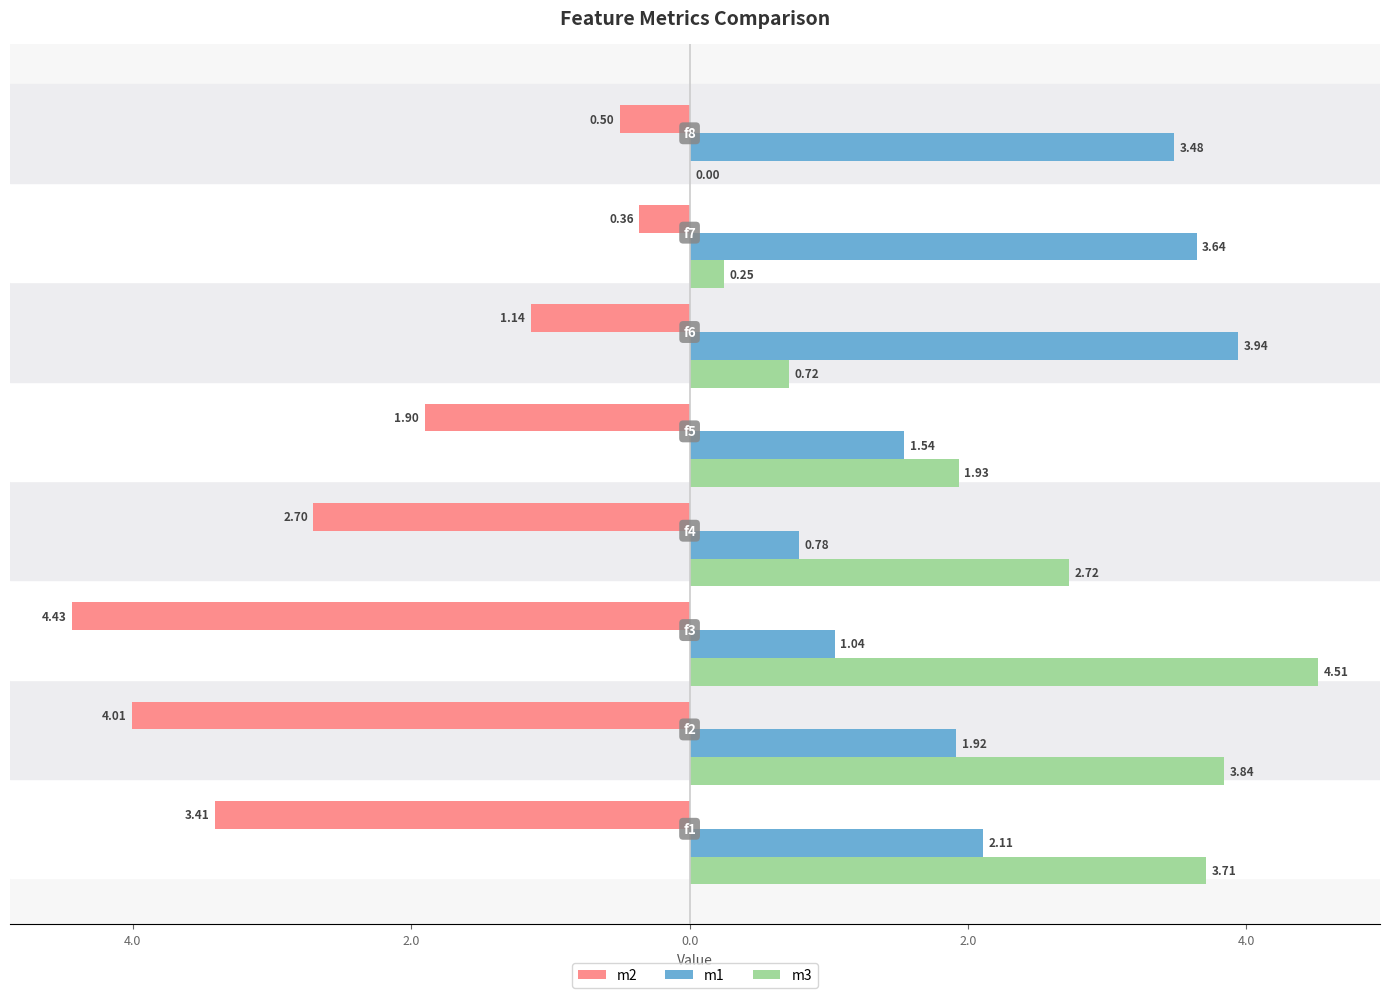

What is the lowest value of the m1 series?

0.8